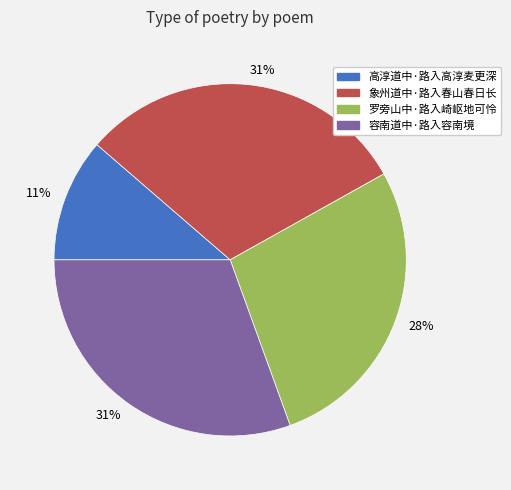

Which category has the smallest portion of the pie?

高淳道中·路入高淳麦更深